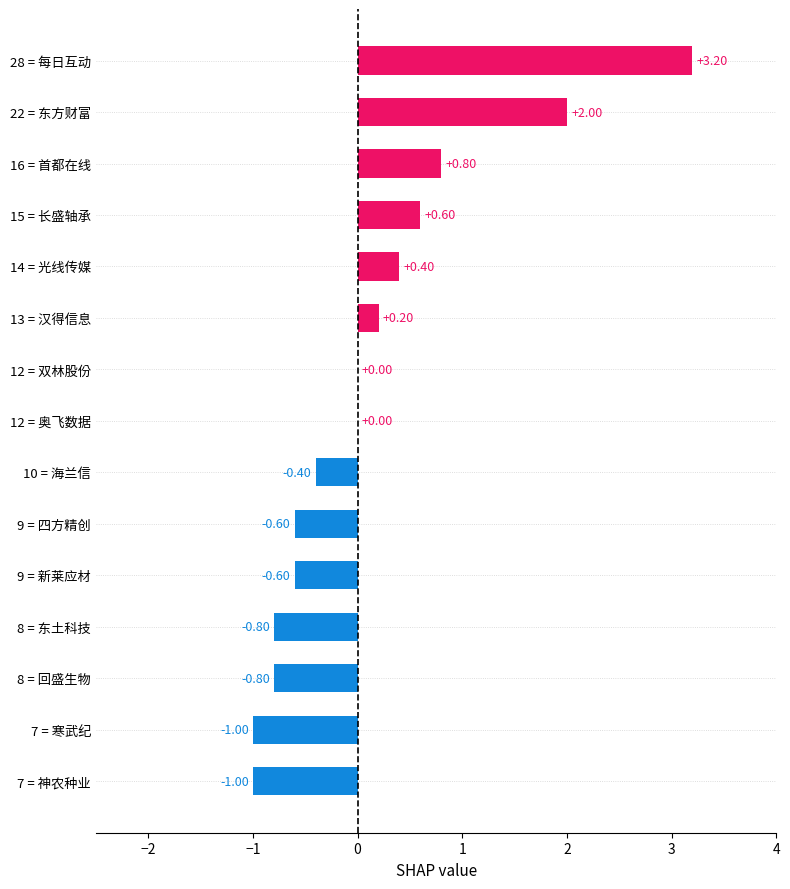

Which has a higher value, 10 = 海兰信 or 7 = 神农种业?

10 = 海兰信